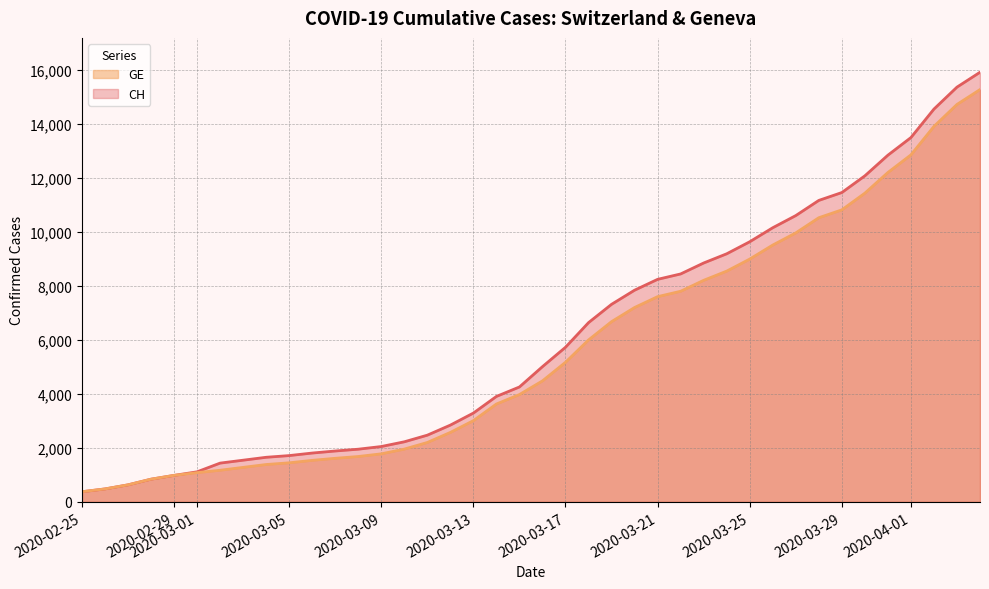

Reading left to right, transcribe all the data shown in this chart.

CH: 2020-02-25=375	2020-02-26=479	2020-02-27=630	2020-02-28=840	2020-02-29=981	2020-03-01=1113	2020-03-02=1436	2020-03-03=1544	2020-03-04=1652	2020-03-05=1715	2020-03-06=1809	2020-03-07=1885	2020-03-08=1952	2020-03-09=2051	2020-03-10=2226	2020-03-11=2472	2020-03-12=2845	2020-03-13=3291	2020-03-14=3908	2020-03-15=4259	2020-03-16=5012	2020-03-17=5731	2020-03-18=6644	2020-03-19=7323	2020-03-20=7847	2020-03-21=8249	2020-03-22=8449	2020-03-23=8855	2020-03-24=9196	2020-03-25=9642	2020-03-26=10162	2020-03-27=10613	2020-03-28=11175	2020-03-29=11467	2020-03-30=12086	2020-03-31=12852	2020-04-01=13505	2020-04-02=14561	2020-04-03=15375	2020-04-04=15926
GE: 2020-02-25=375	2020-02-26=479	2020-02-27=630	2020-02-28=840	2020-02-29=981	2020-03-01=1083	2020-03-02=1171	2020-03-03=1278	2020-03-04=1384	2020-03-05=1447	2020-03-06=1538	2020-03-07=1614	2020-03-08=1681	2020-03-09=1780	2020-03-10=1955	2020-03-11=2201	2020-03-12=2574	2020-03-13=3010	2020-03-14=3627	2020-03-15=3978	2020-03-16=4485	2020-03-17=5174	2020-03-18=6002	2020-03-19=6681	2020-03-20=7205	2020-03-21=7607	2020-03-22=7807	2020-03-23=8213	2020-03-24=8554	2020-03-25=9000	2020-03-26=9520	2020-03-27=9971	2020-03-28=10533	2020-03-29=10825	2020-03-30=11444	2020-03-31=12210	2020-04-01=12863	2020-04-02=13919	2020-04-03=14733	2020-04-04=15284